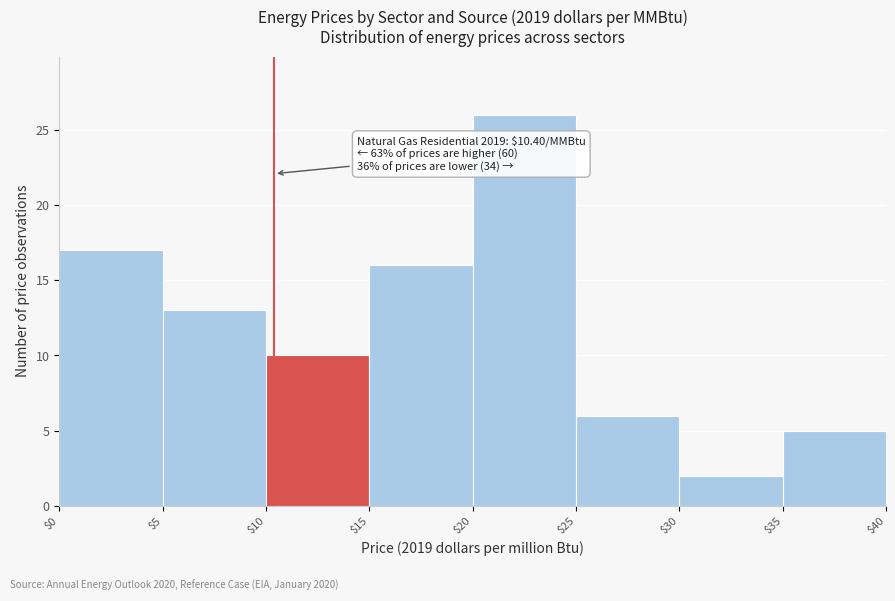

Which range on the x-axis has the tallest bar?

$20 to $25